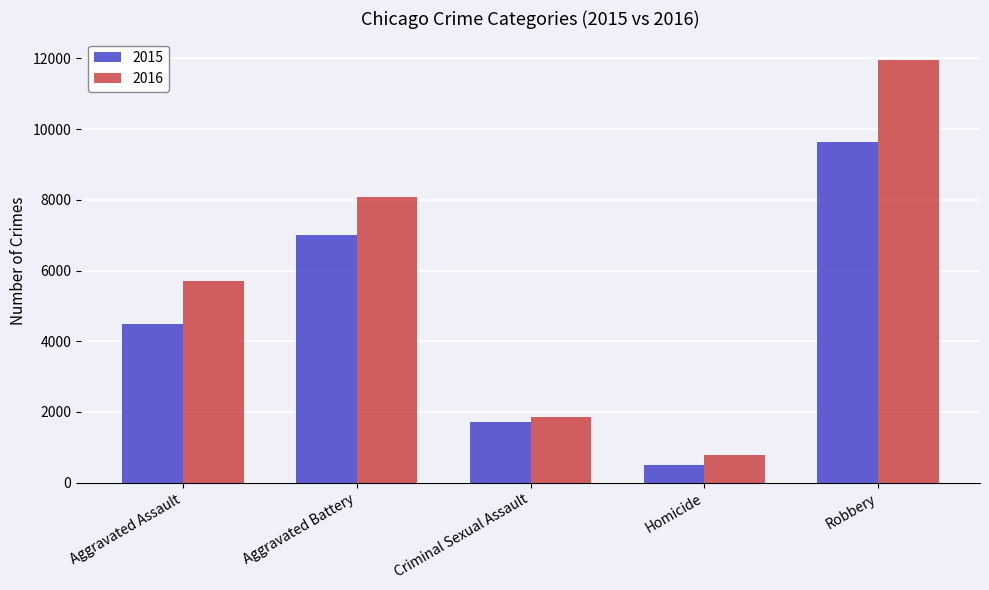

Count the number of data series in this chart.

2